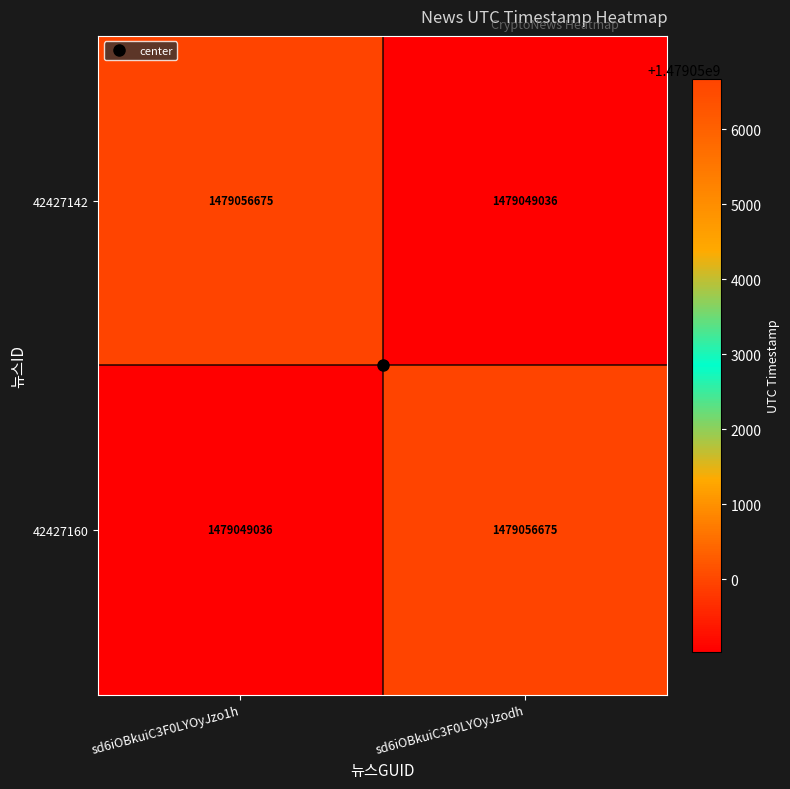

At which label is 42427160 closest to 1479052855?

sd6iOBkuiC3F0LYOyJzo1h